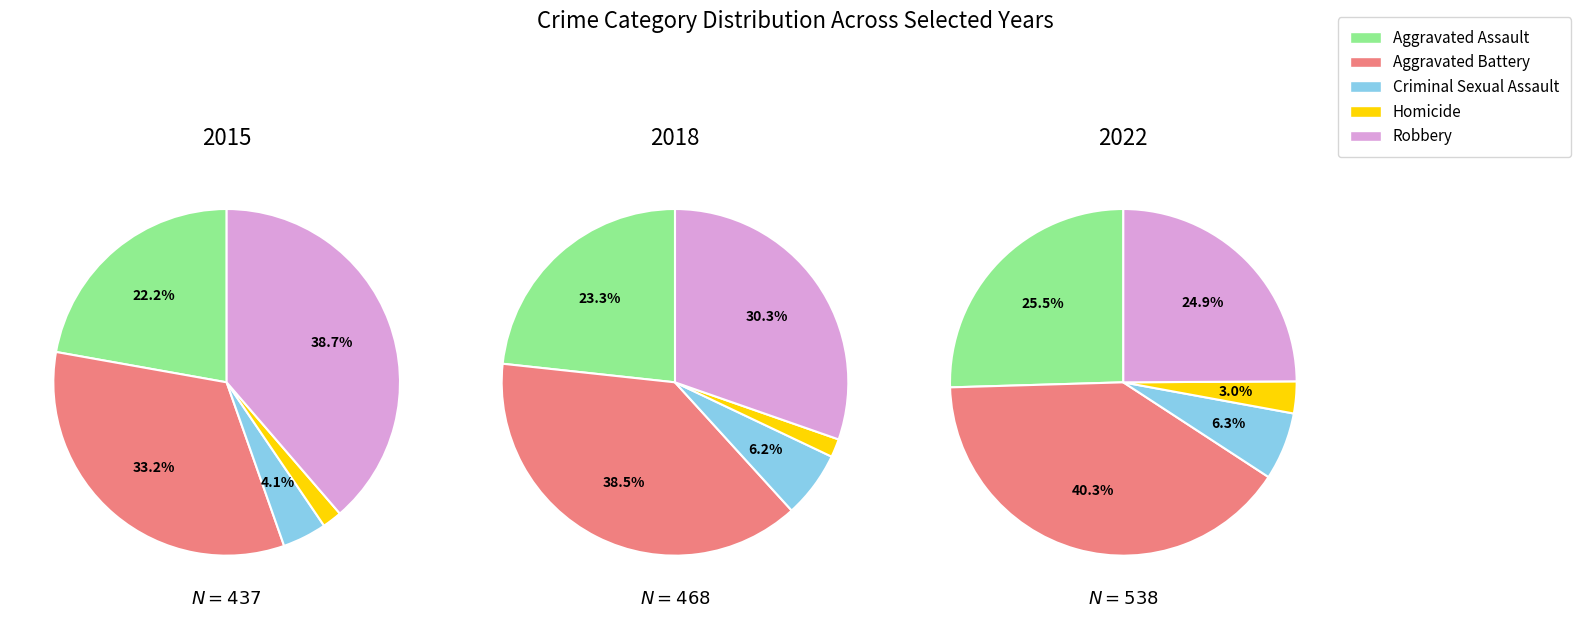

Which series has the largest range (max minus min)?

Aggravated Battery